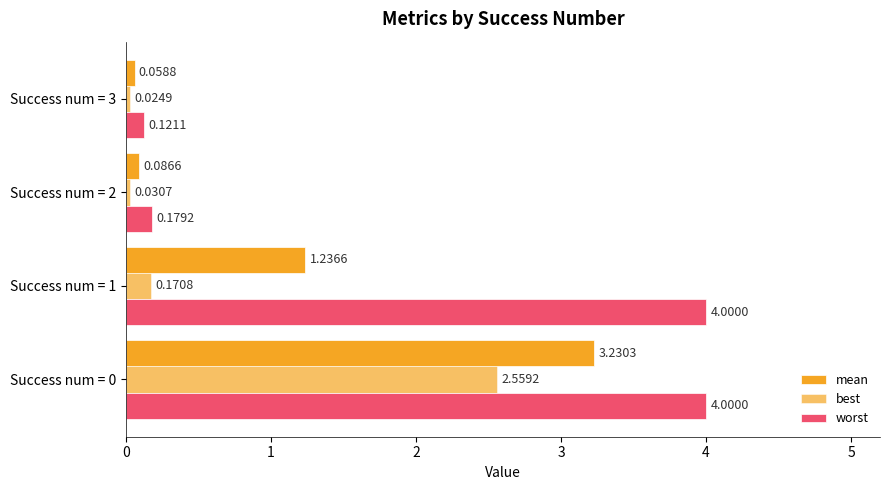

How many data points in mean are above 1?

2